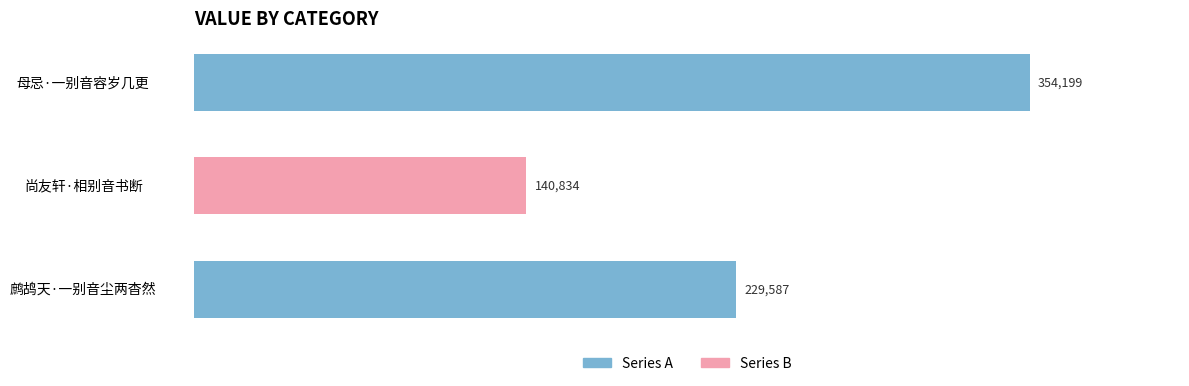

Which category has the lowest value across all series?

尚友轩·相别音书断